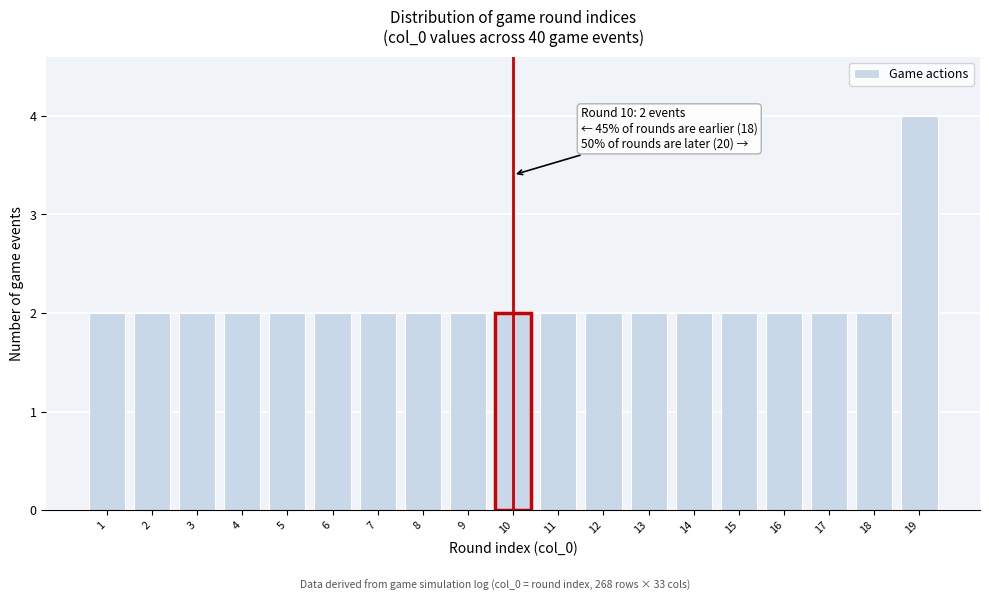

Reading left to right, what are all the values shown in this chart?

2	2	2	2	2	2	2	2	2	2	2	2	2	2	2	2	2	2	4